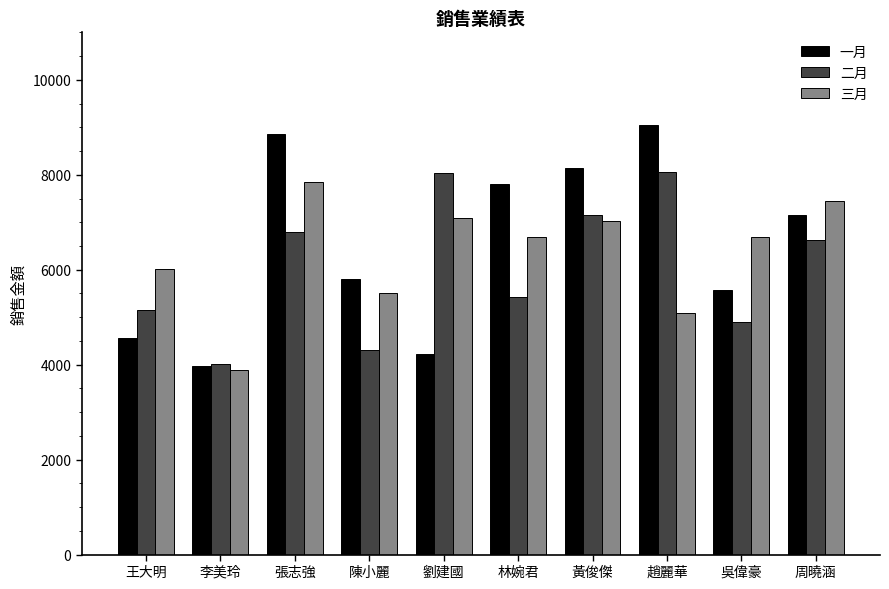

What is the total value across all series at 黃俊傑?

22338